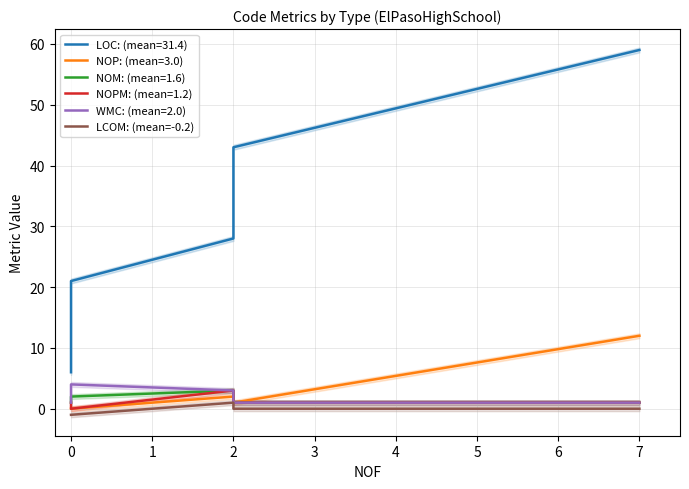

Count the number of categories in the chart.

5